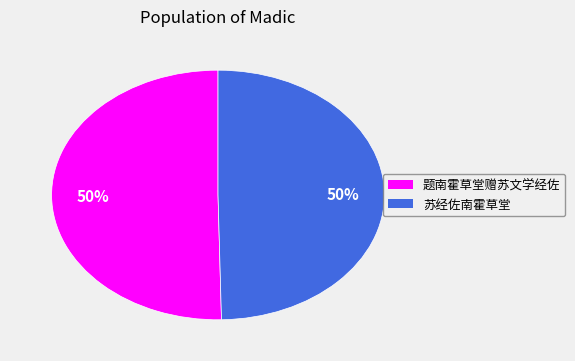

Approximately how many times larger is the value at 苏经佐南霍草堂 compared to 题南霍草堂赠苏文学经佐?

1.0